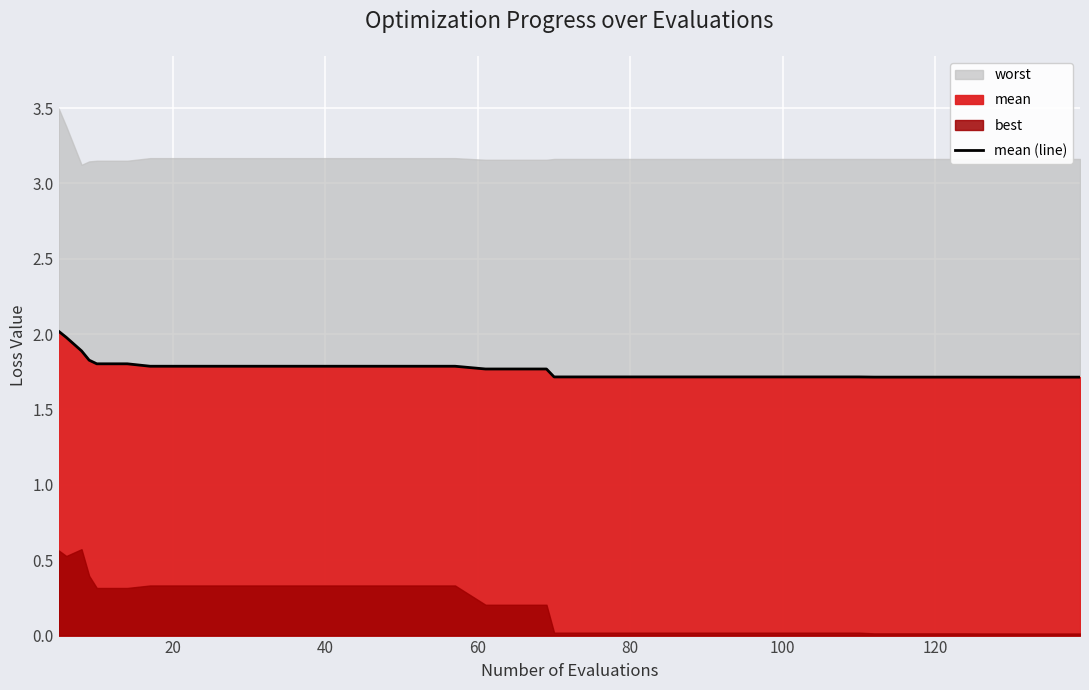

True or false: the data has more than 1 interior local peaks.

False